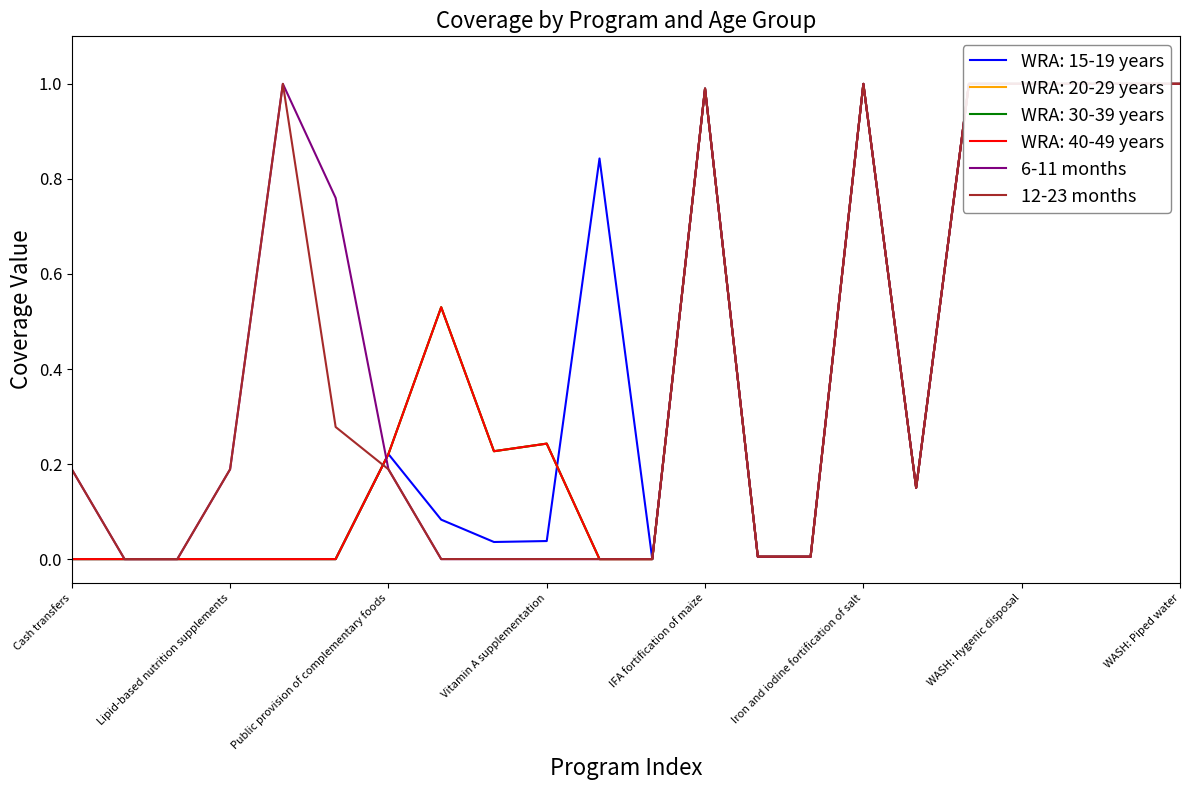

What is the label of the 9th point from the right?

13